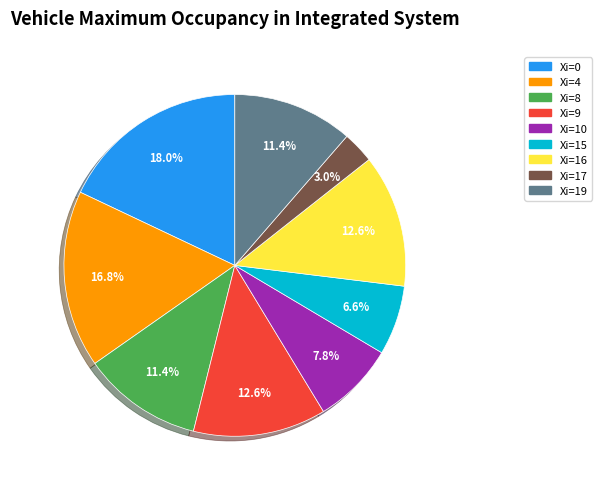

How many slices are in this pie chart?

9